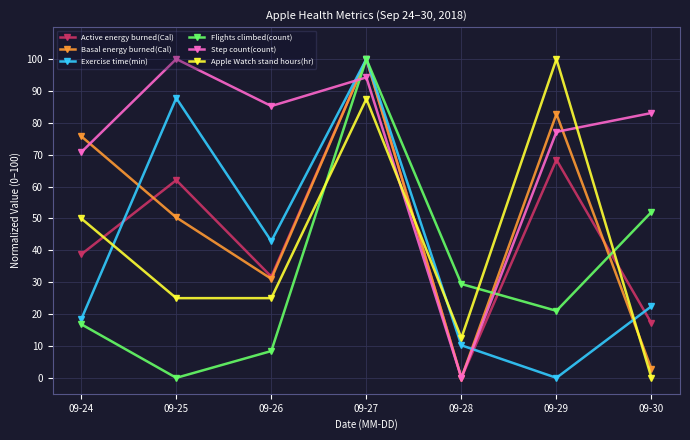

At which label does Basal energy burned(Cal) reach its minimum?

09-28